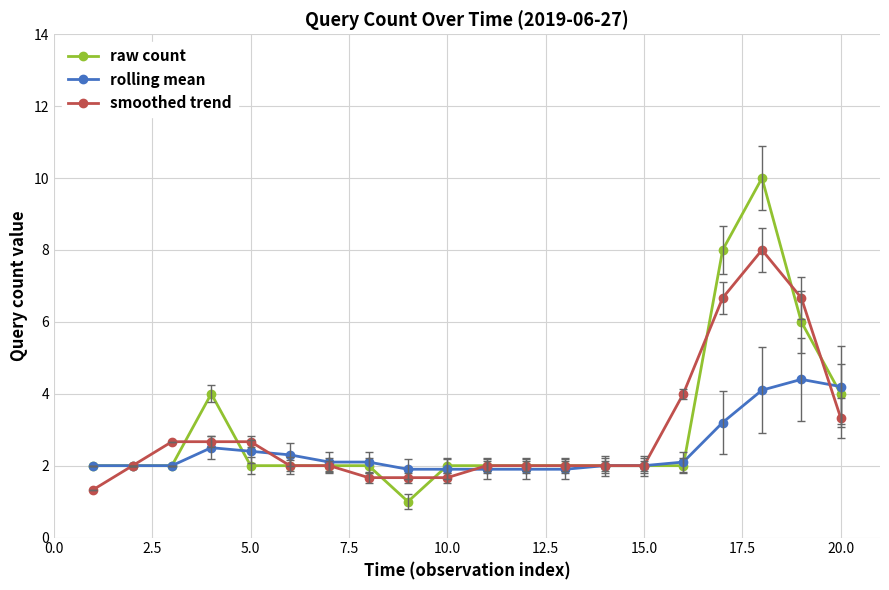

True or false: smoothed trend and rolling mean cross at least once.

True